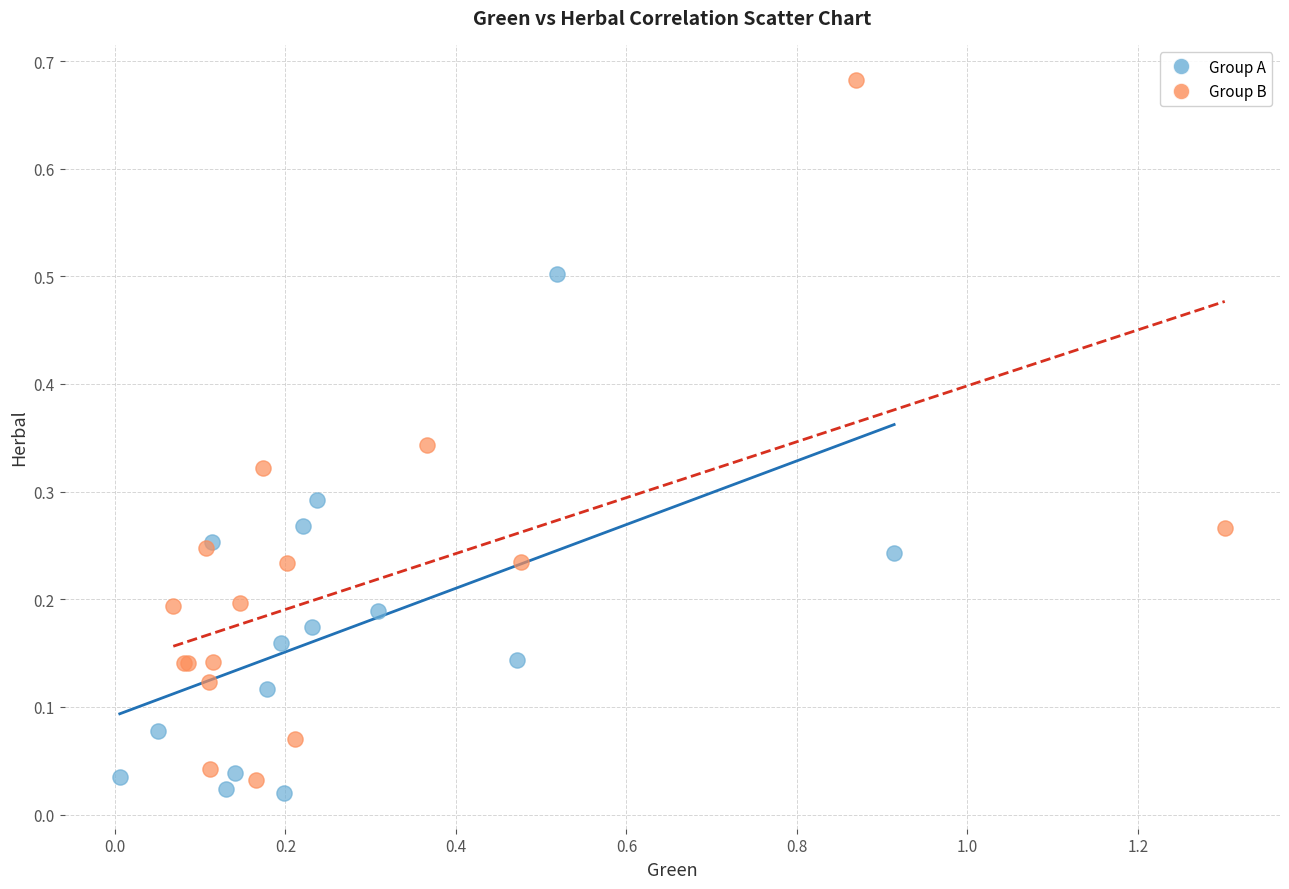

Which series reaches the maximum Y coordinate?

Group B